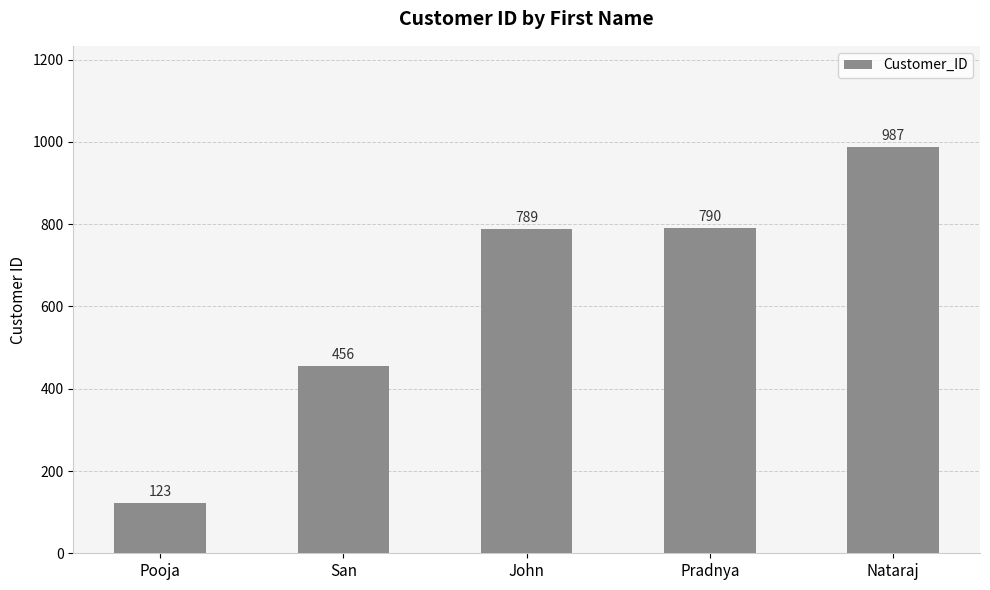

Reading left to right, transcribe all the data shown in this chart.

123	456	789	790	987